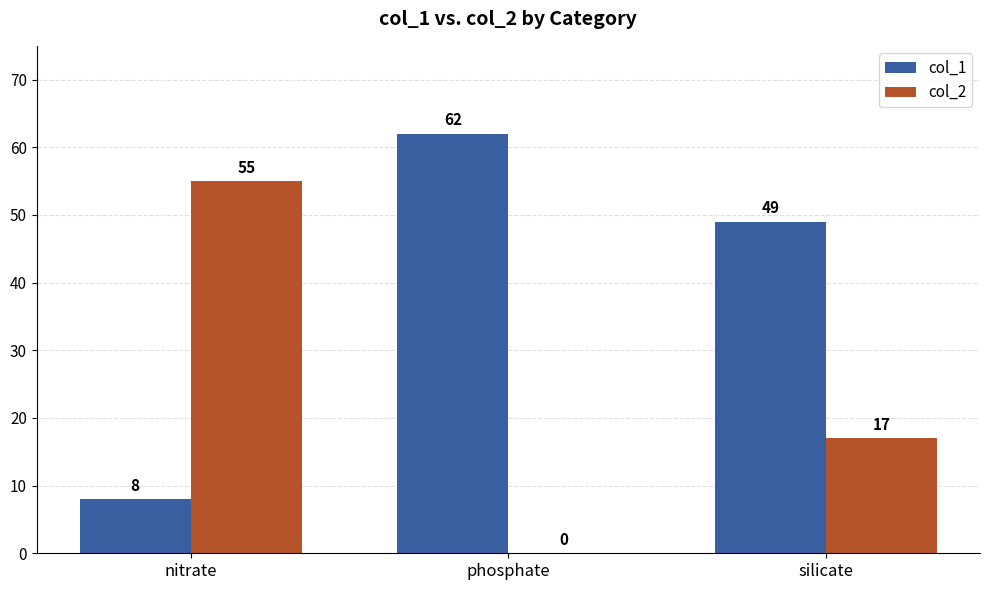

Where is col_1 nearest to the value 35?

silicate